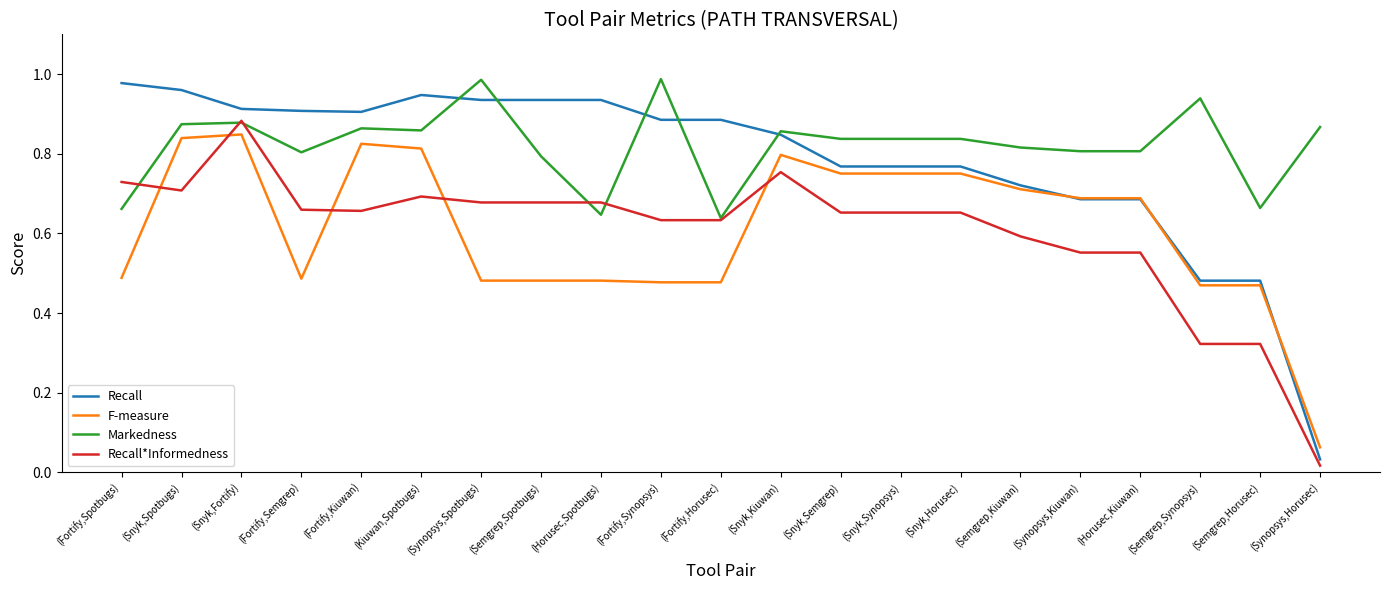

What is the difference between the Recall*Informedness values at (Snyk,Fortify) and (Semgrep,Spotbugs)?

0.2